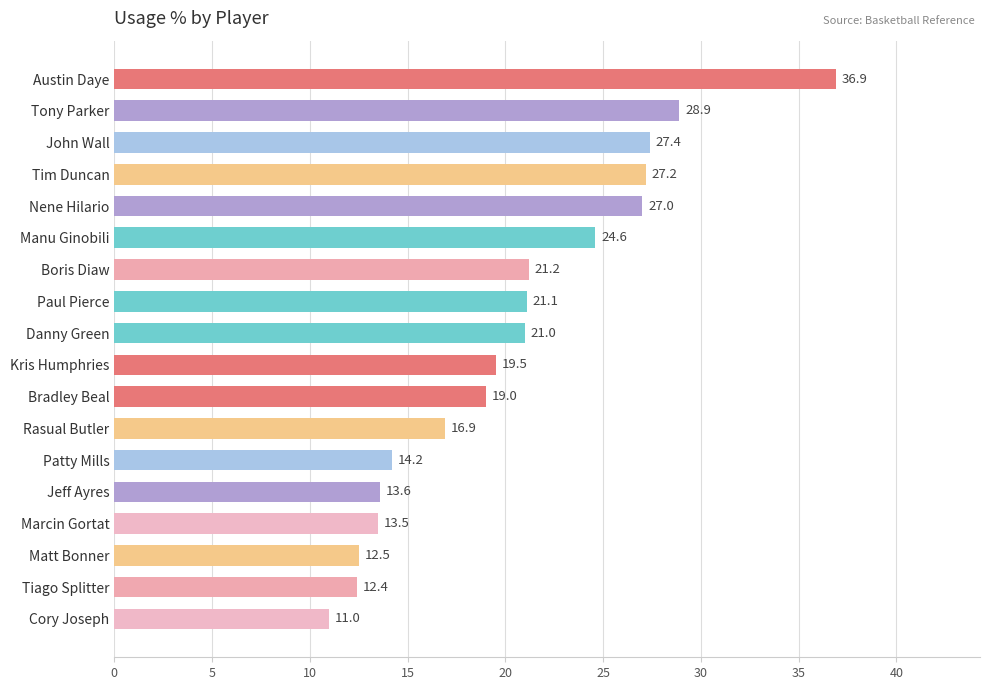

What is the minimum value shown in the chart?

11.0